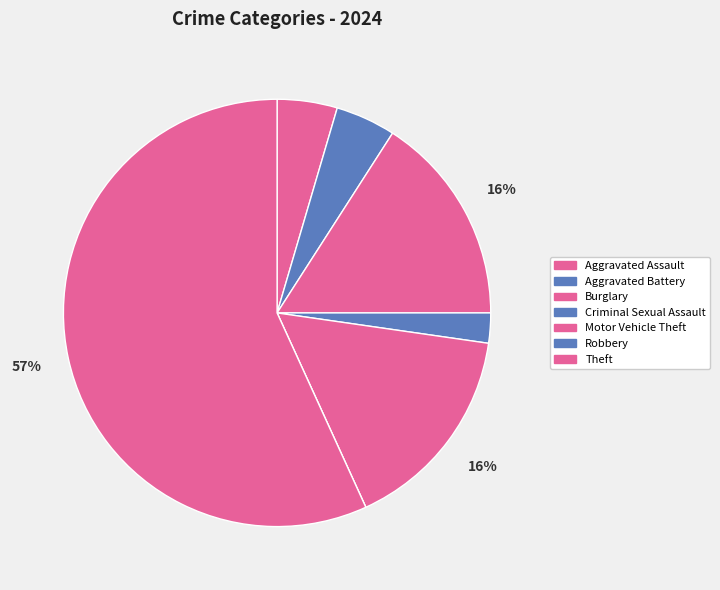

Is it true that Burglary is 26% of the pie?

False